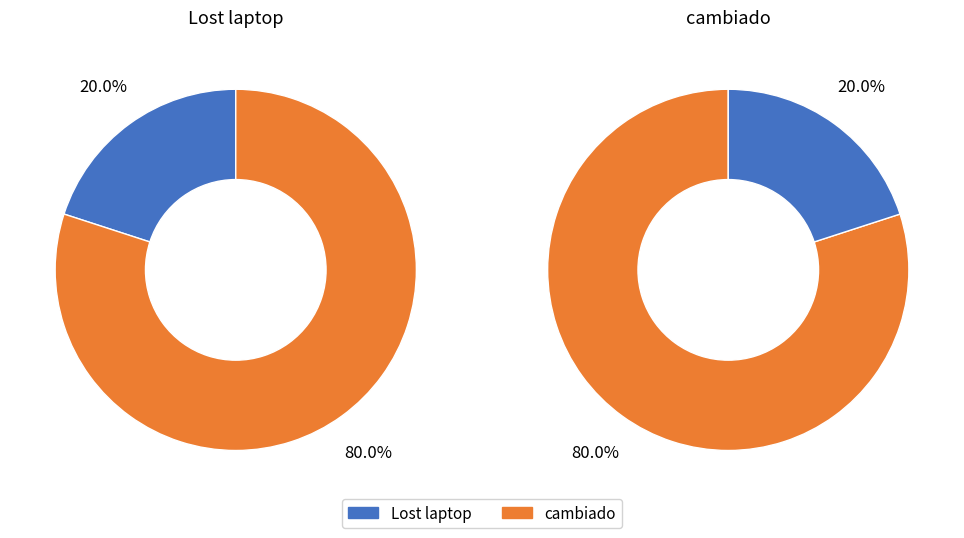

To the nearest percent, what percentage of the pie is Lost laptop?

20%